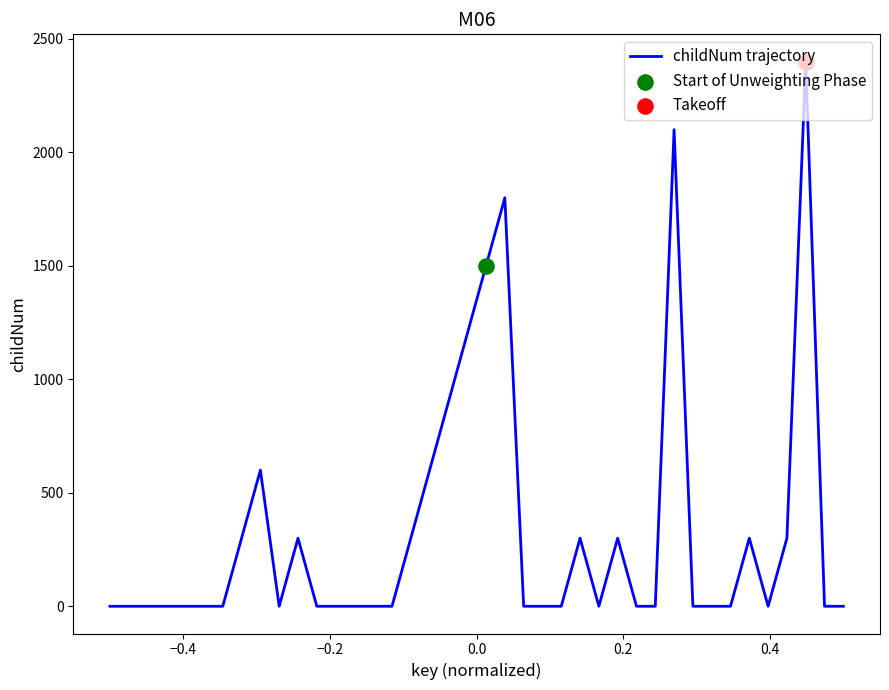

What is the difference between the maximum and minimum values?

2400